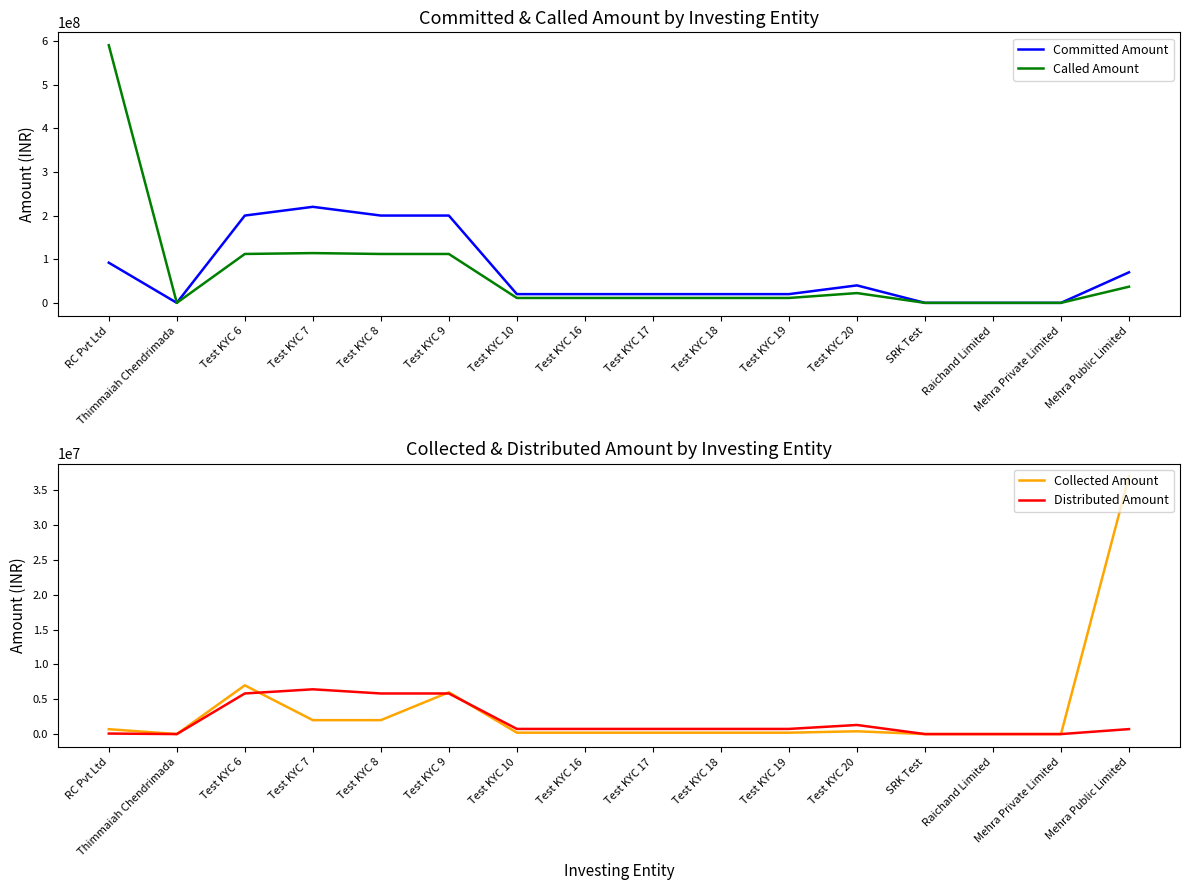

Which series has the largest total across all categories?

Called Amount